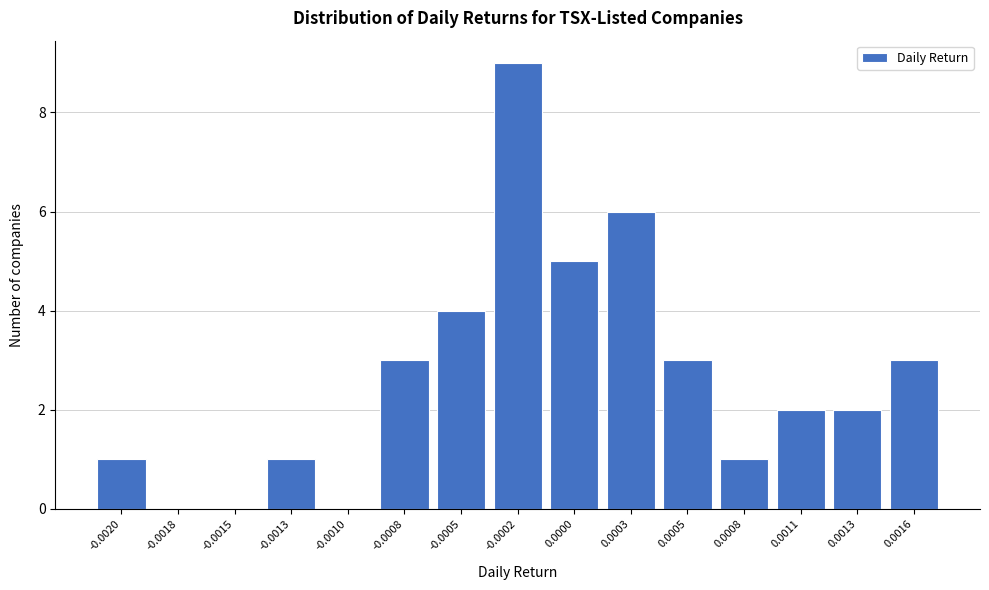

Reading left to right, list all the values displayed in this chart.

-0.0020=1	-0.0018=0	-0.0015=0	-0.0013=1	-0.0010=0	-0.0008=3	-0.0005=4	-0.0002=9	0.0000=5	0.0003=6	0.0005=3	0.0008=1	0.0011=2	0.0013=2	0.0016=3